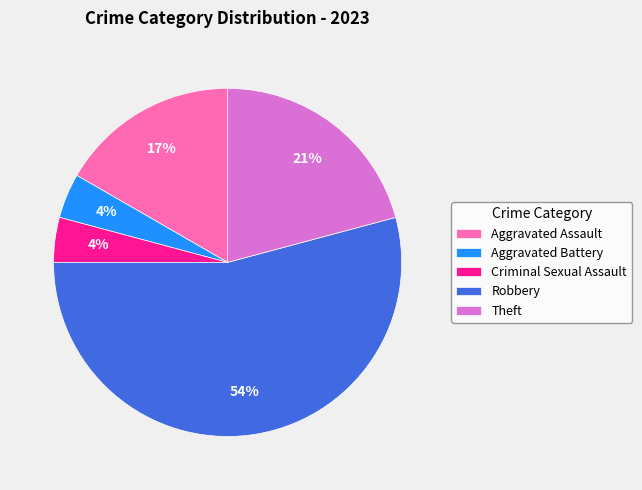

Which has a higher value, Robbery or Criminal Sexual Assault?

Robbery